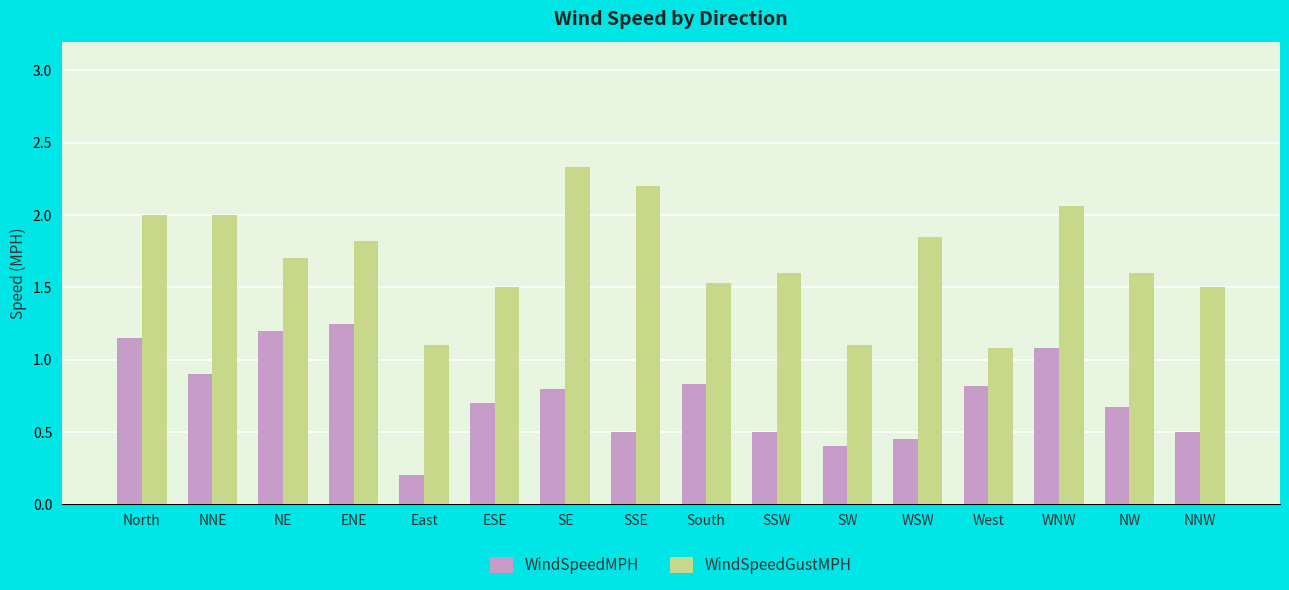

What is the sum of all WindSpeedGustMPH values?

27.0